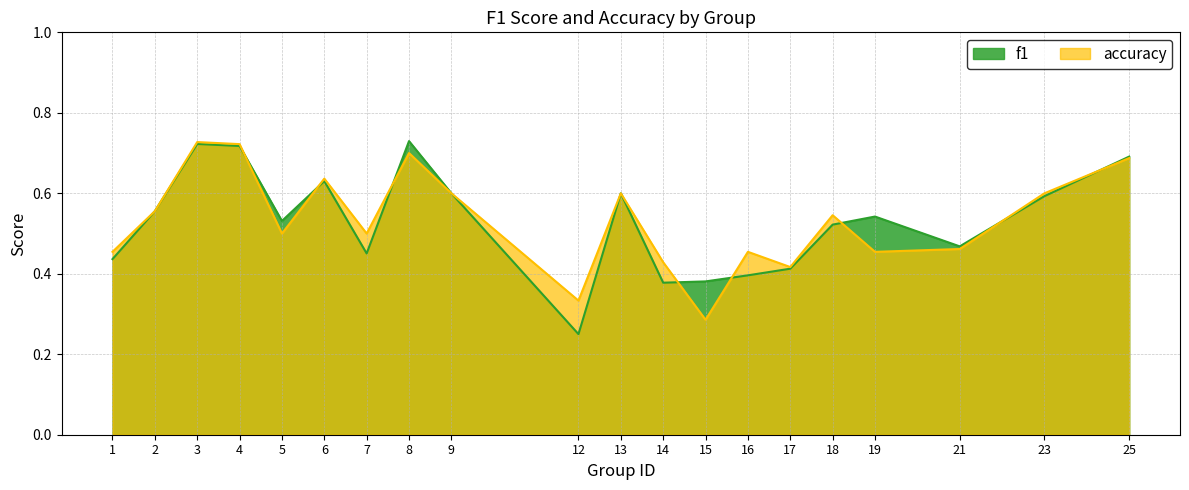

True or false: f1 has a value of 0.1 at 16.

False